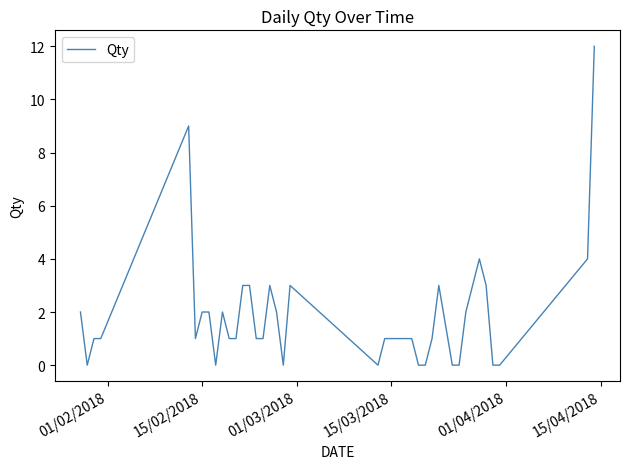

What is the difference between the maximum and minimum values?

12